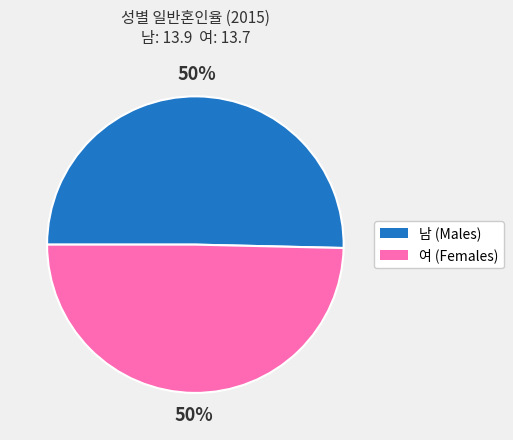

To the nearest percent, what portion does 남 represent?

50%